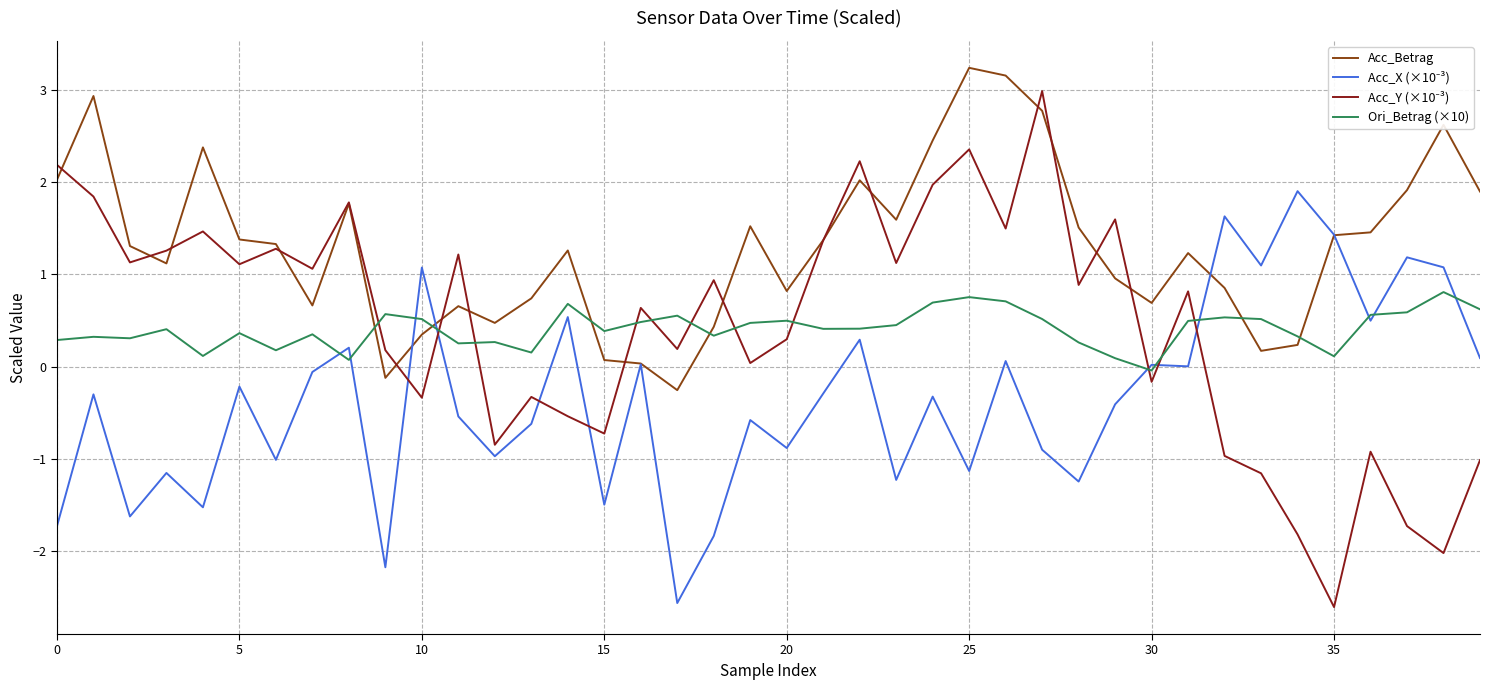

What is the maximum value for Ori_Betrag (×10)?

0.8